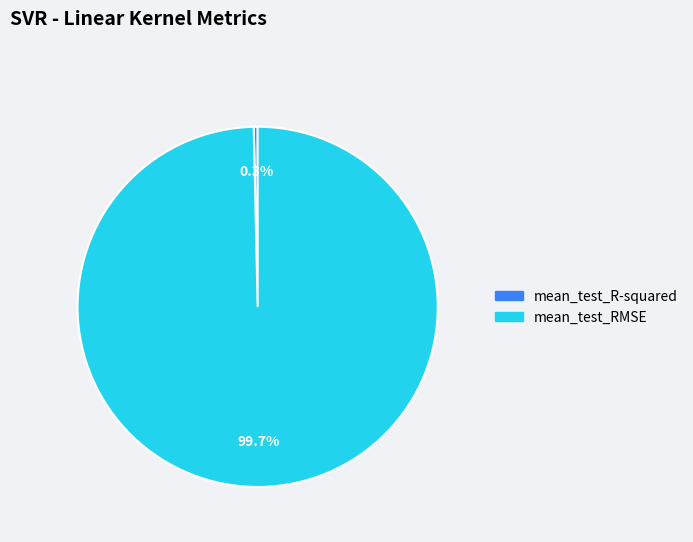

The mean_test_RMSE slice represents 100% of the pie. True or false?

True